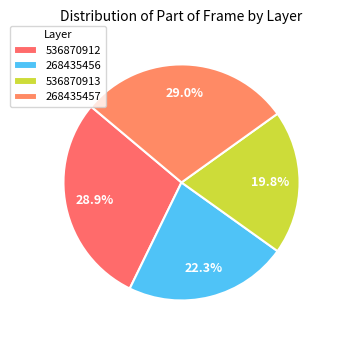

The 268435456 slice represents 23% of the pie. True or false?

False